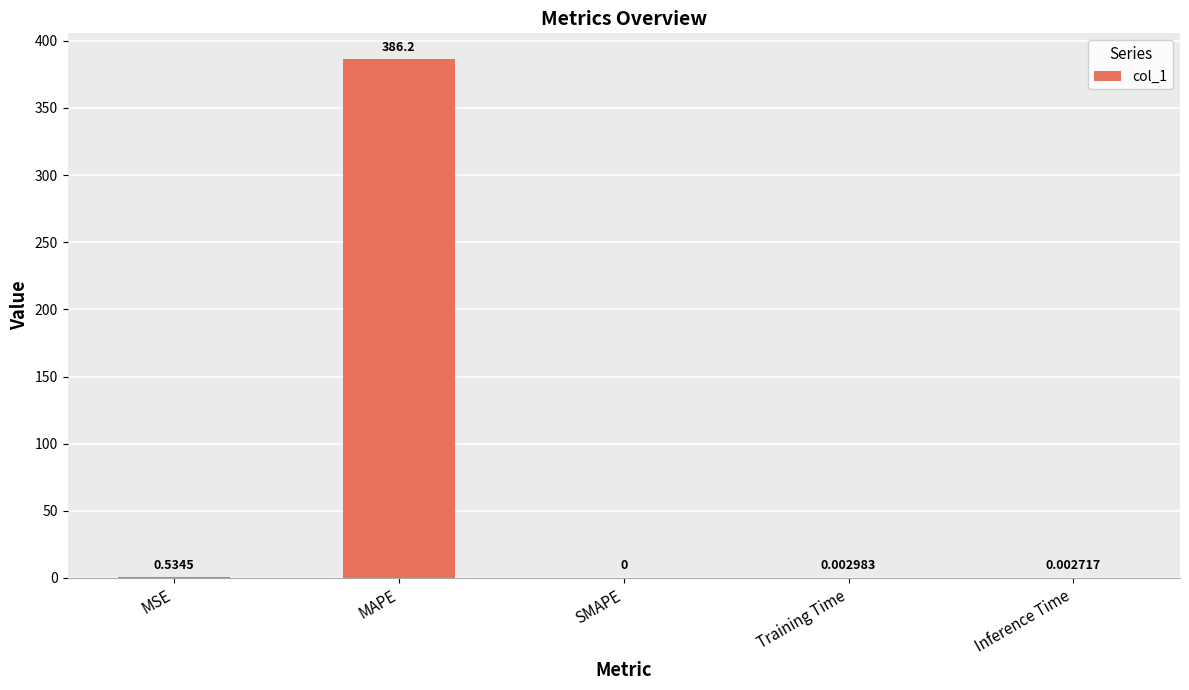

What is the change in value from MAPE to Inference Time?

-386.2